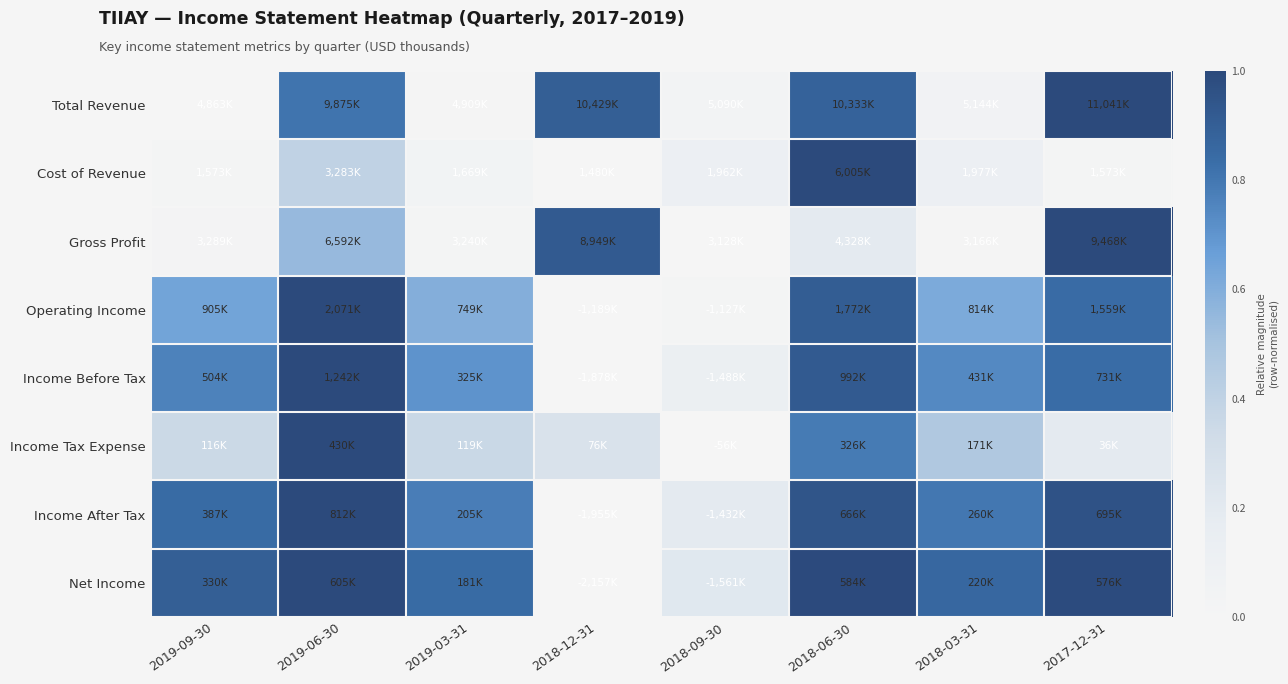

How many data points does each series have?

8